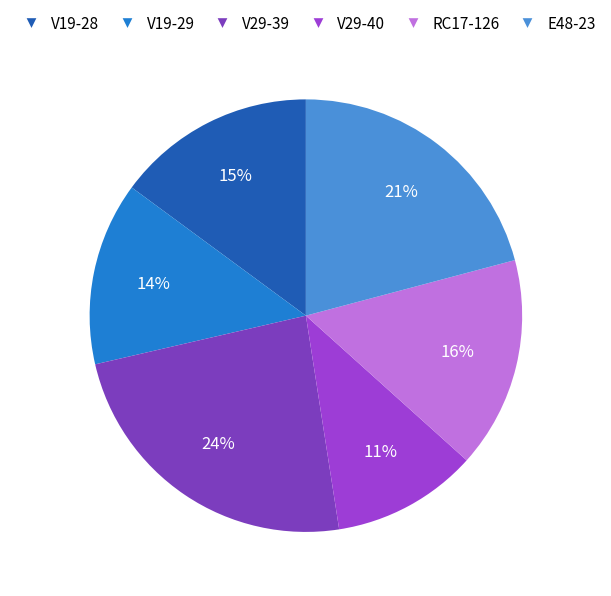

Does E48-23 account for over 50% of the chart?

No